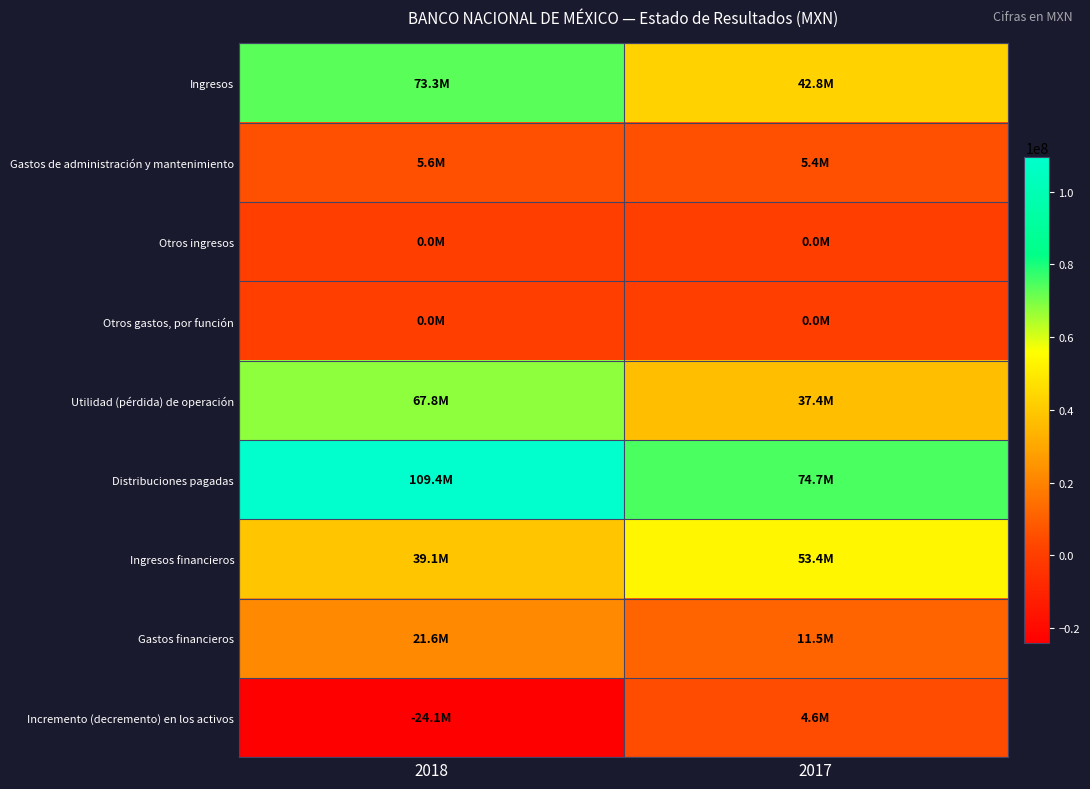

Reading left to right, what are all the values shown in this chart?

Ingresos: 2018=73348000	2017=42805000
Gastos de administración y mantenimiento: 2018=5586000	2017=5414000
Otros ingresos: 2018=0	2017=0
Otros gastos, por función: 2018=0	2017=0
Utilidad (pérdida) de operación: 2018=67762000	2017=37391000
Distribuciones pagadas: 2018=109384000	2017=74716000
Ingresos financieros: 2018=39090000	2017=53431000
Gastos financieros: 2018=21591000	2017=11470000
Incremento (decremento) en los activos: 2018=-24123000	2017=4636000